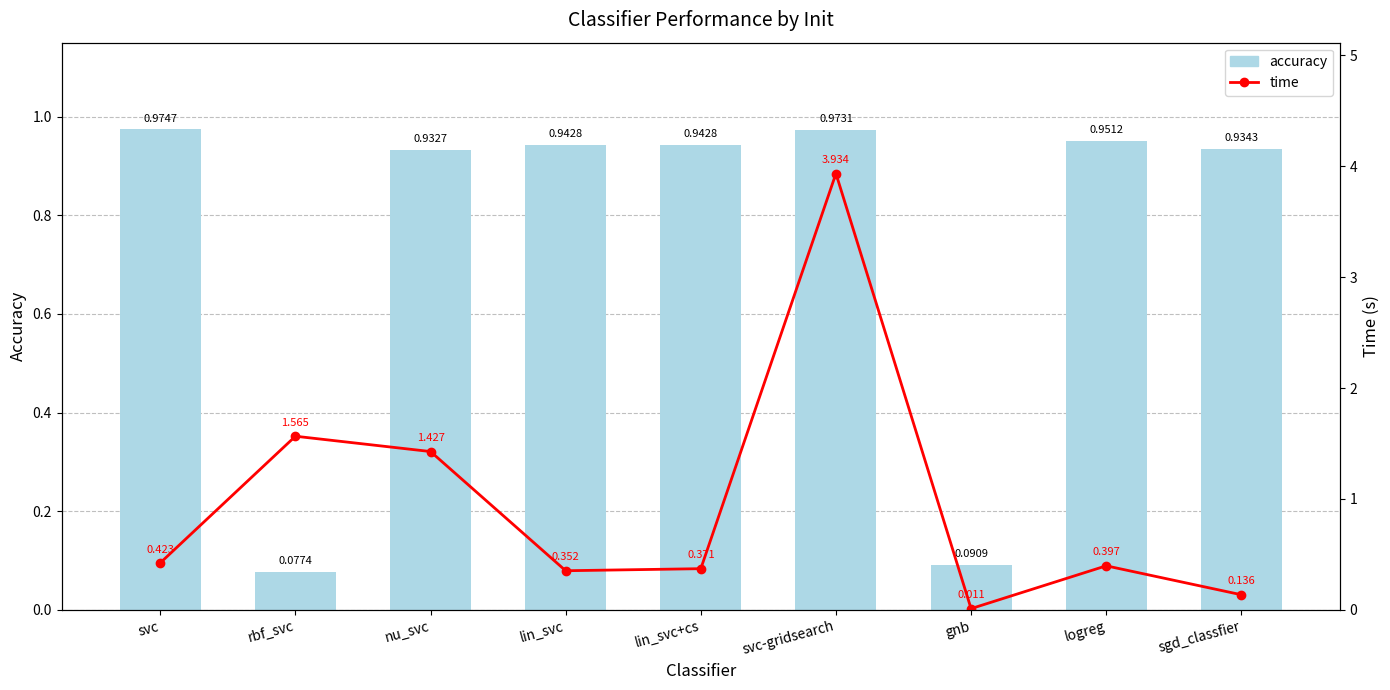

At how many categories does at least one series exceed 1?

3